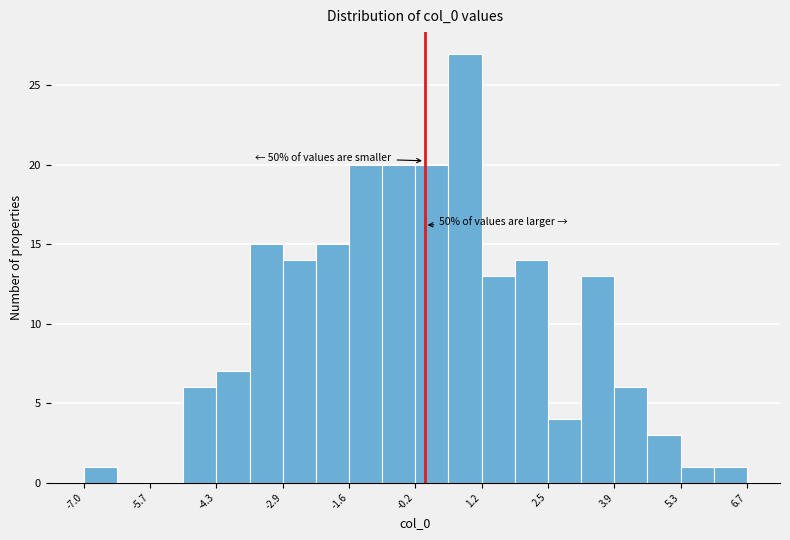

Read against the x-axis, roughly where is the centre of the tallest bar?

0.8